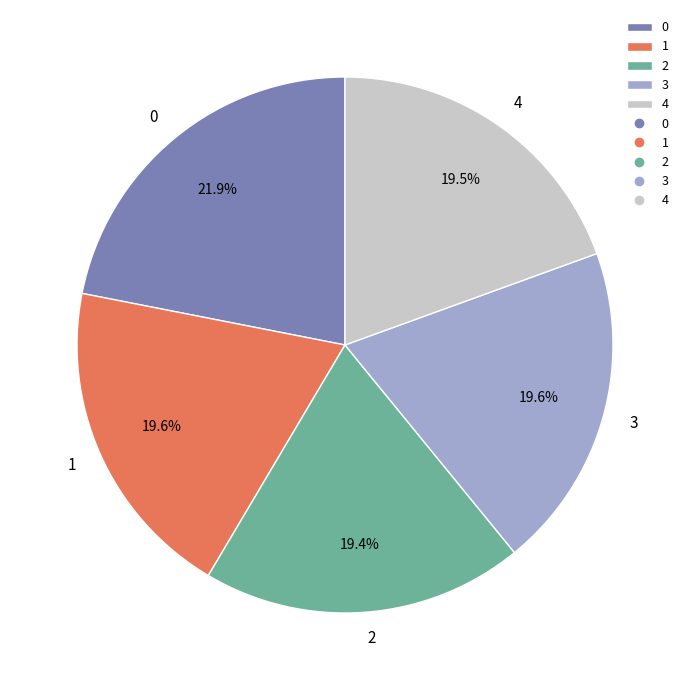

Is there any slice that represents more than half of the pie?

No